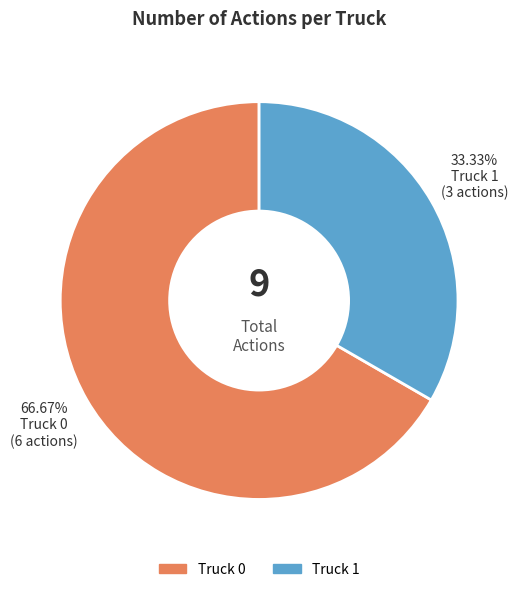

Do Truck 0 and Truck 1 together represent more than half of the pie?

Yes